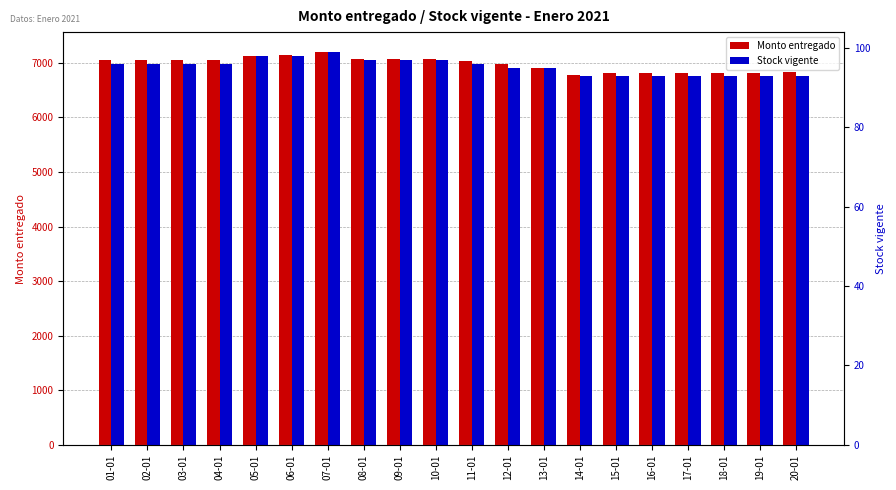

The Monto entregado series shows 6822 at 18-01. True or false?

True